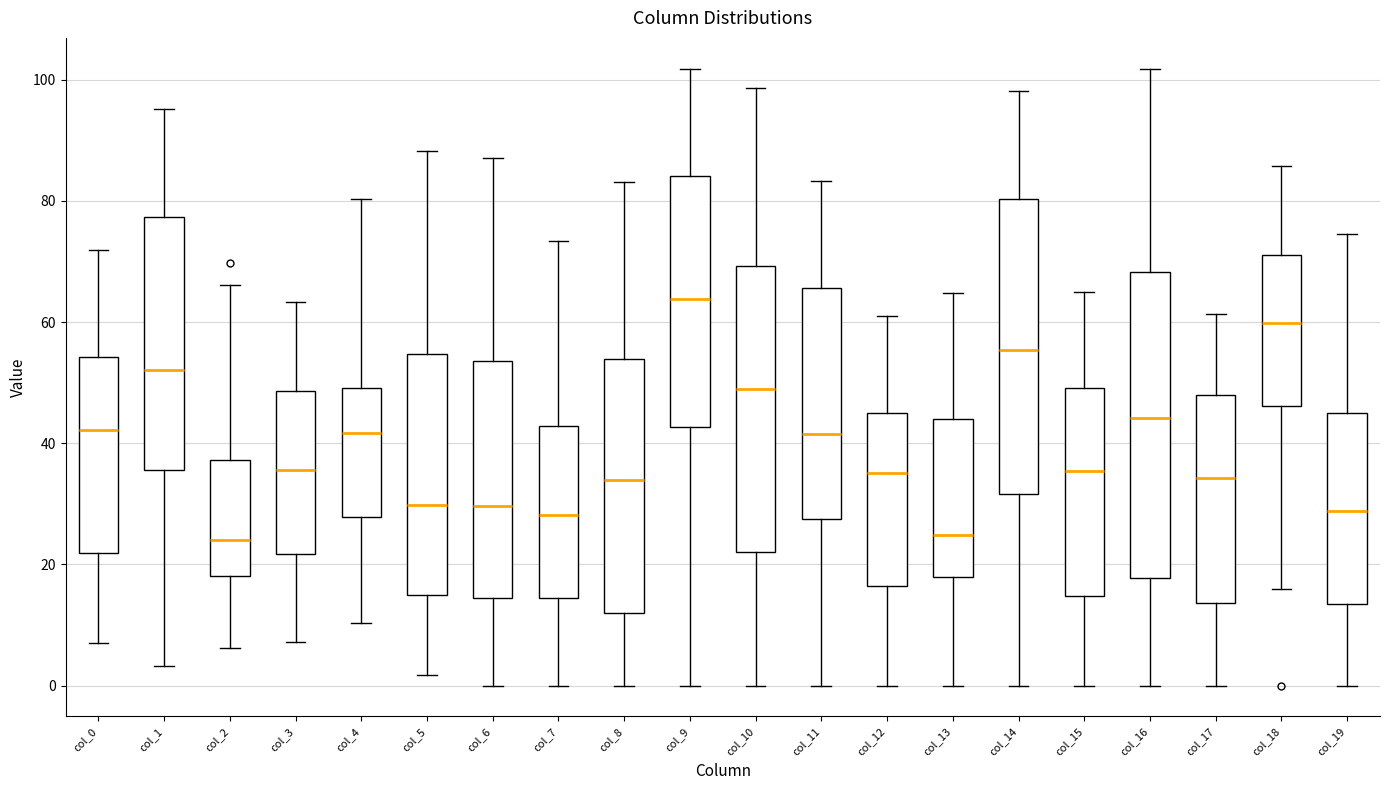

Reading left to right, transcribe this box plot: for each box, give where its median line is, the range the box spans, and where its two whiskers end, as read against the y-axis. The values are not printed on the chart, so give them approximately, as read against the axis.

col_0: median 42, box 22 to 54, whiskers 6 to 72
col_1: median 52, box 36 to 78, whiskers 4 to 96
col_2: median 24, box 18 to 38, whiskers 6 to 66
col_3: median 36, box 22 to 48, whiskers 8 to 64
col_4: median 42, box 28 to 50, whiskers 10 to 80
col_5: median 30, box 14 to 54, whiskers 2 to 88
col_6: median 30, box 14 to 54, whiskers 0 to 88
col_7: median 28, box 14 to 42, whiskers 0 to 74
col_8: median 34, box 12 to 54, whiskers 0 to 84
col_9: median 64, box 42 to 84, whiskers 0 to 102
col_10: median 48, box 22 to 70, whiskers 0 to 98
col_11: median 42, box 28 to 66, whiskers 0 to 84
col_12: median 36, box 16 to 44, whiskers 0 to 62
col_13: median 24, box 18 to 44, whiskers 0 to 64
col_14: median 56, box 32 to 80, whiskers 0 to 98
col_15: median 36, box 14 to 50, whiskers 0 to 64
col_16: median 44, box 18 to 68, whiskers 0 to 102
col_17: median 34, box 14 to 48, whiskers 0 to 62
col_18: median 60, box 46 to 72, whiskers 16 to 86
col_19: median 28, box 14 to 46, whiskers 0 to 74